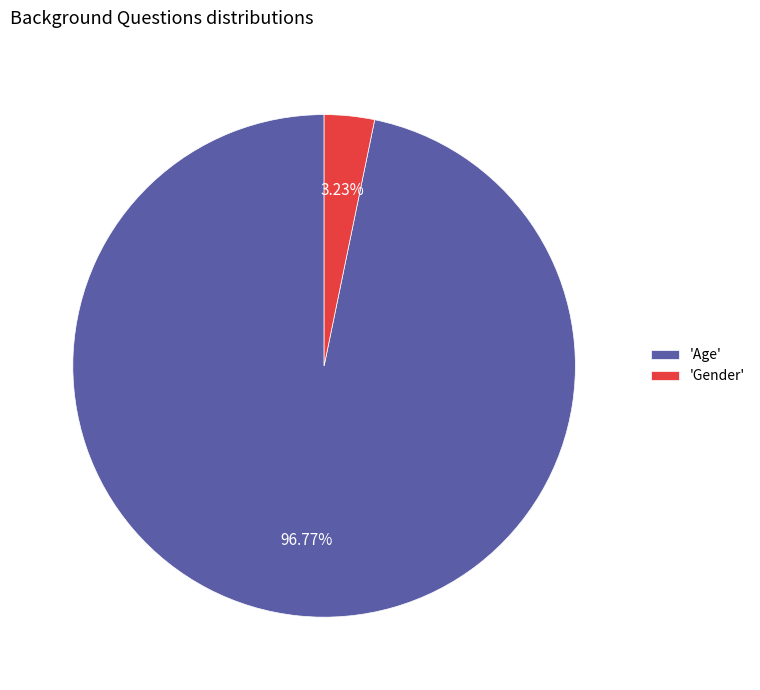

What is the ratio of the value at 'Age' to the value at 'Gender'?

30.0